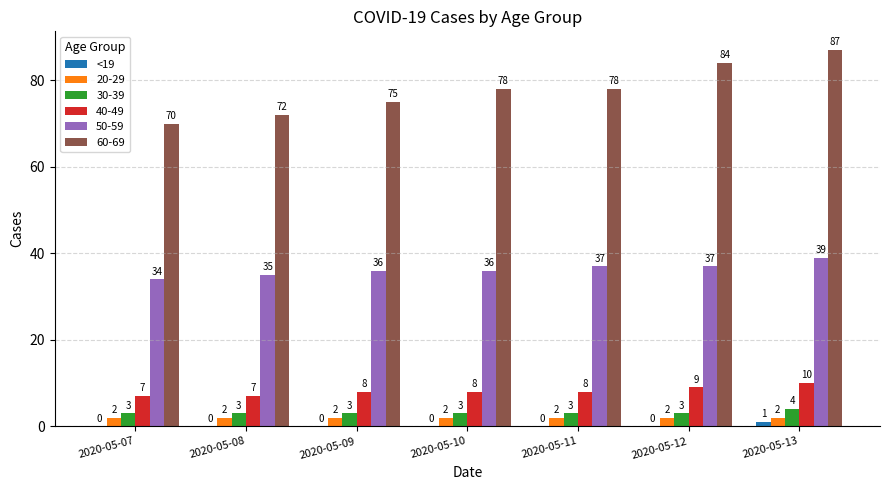

What is the approximate value of 40-49 at 2020-05-10?

8